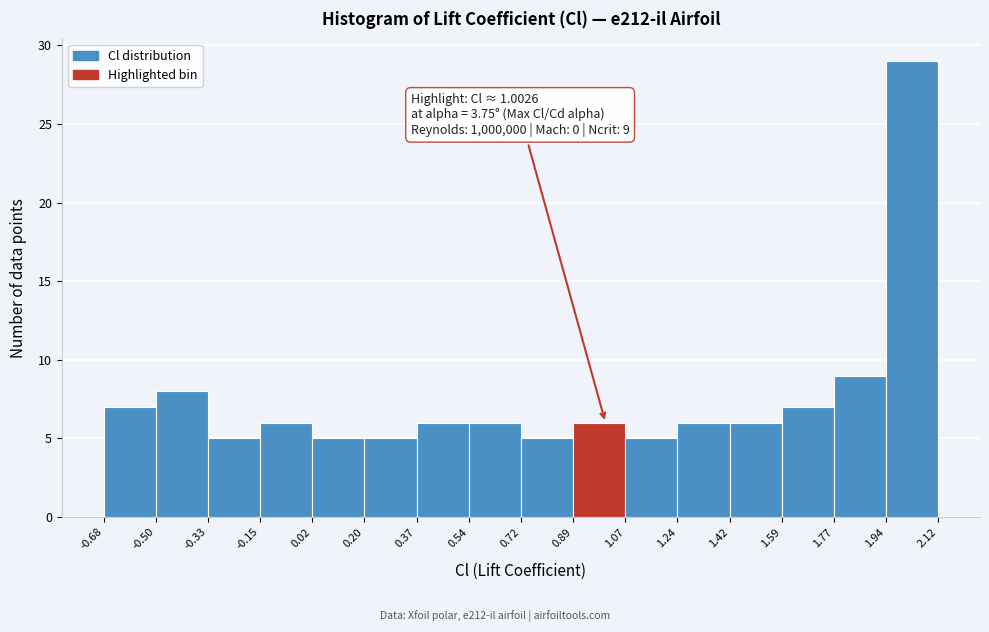

Which range on the x-axis has the tallest bar?

1.94 to 2.12